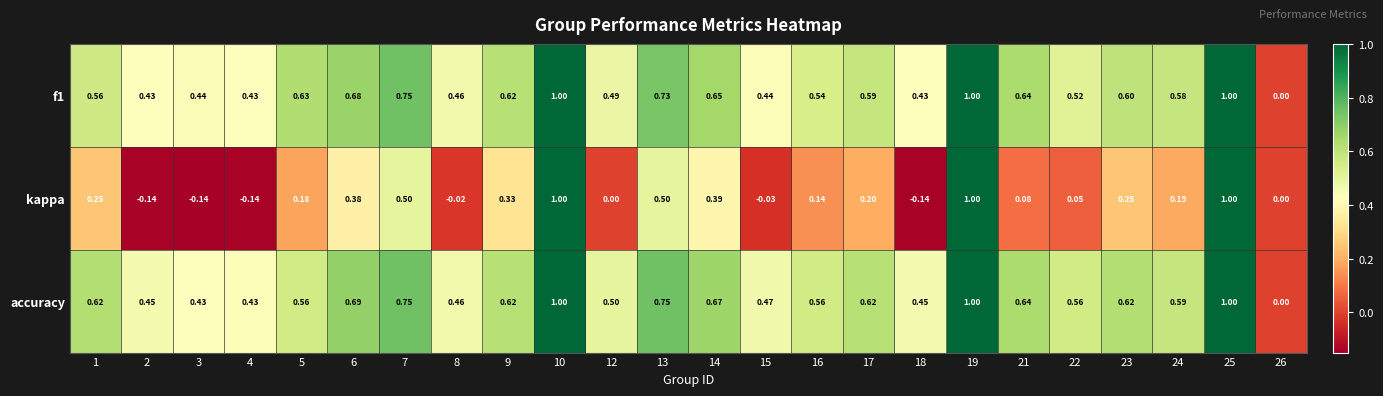

Is the value of accuracy at 23 greater than the value of f1 at 17?

Yes